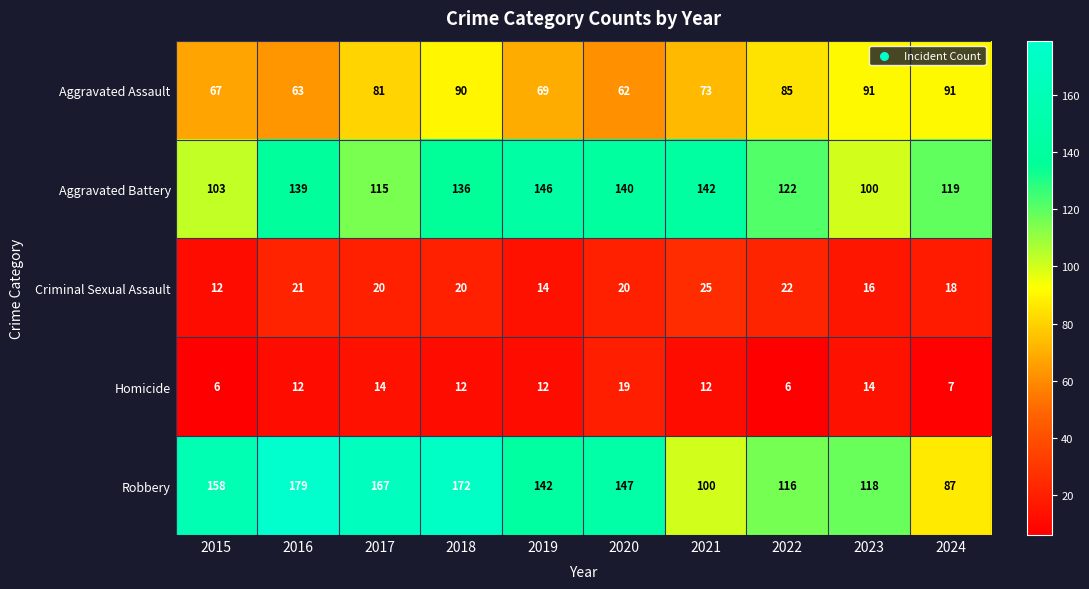

List the series in order of their peak value, highest first.

Robbery, Aggravated Battery, Aggravated Assault, Criminal Sexual Assault, Homicide